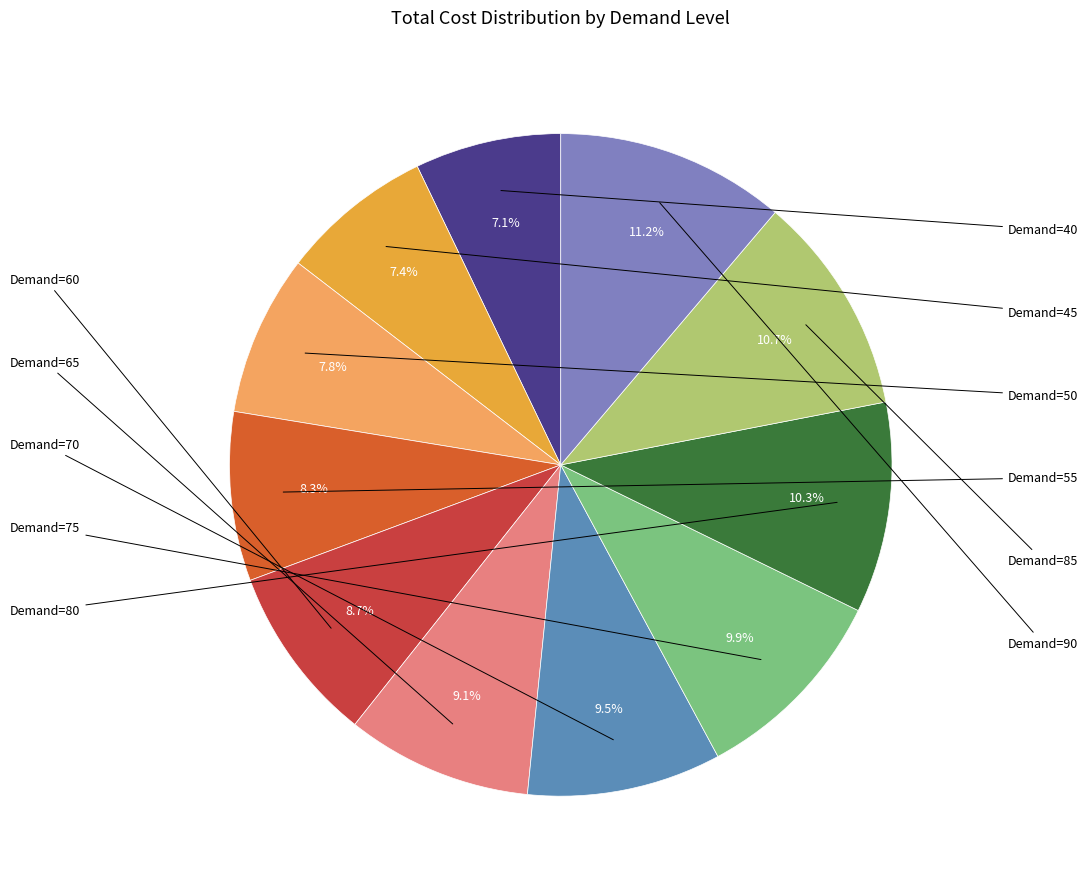

Does any single category account for the majority?

No